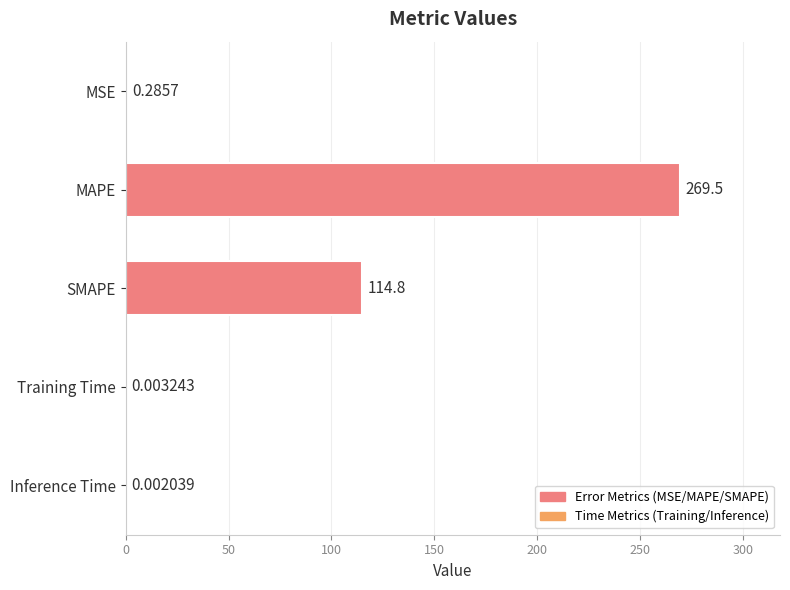

What is the sum of the values at Inference Time and SMAPE?

114.8